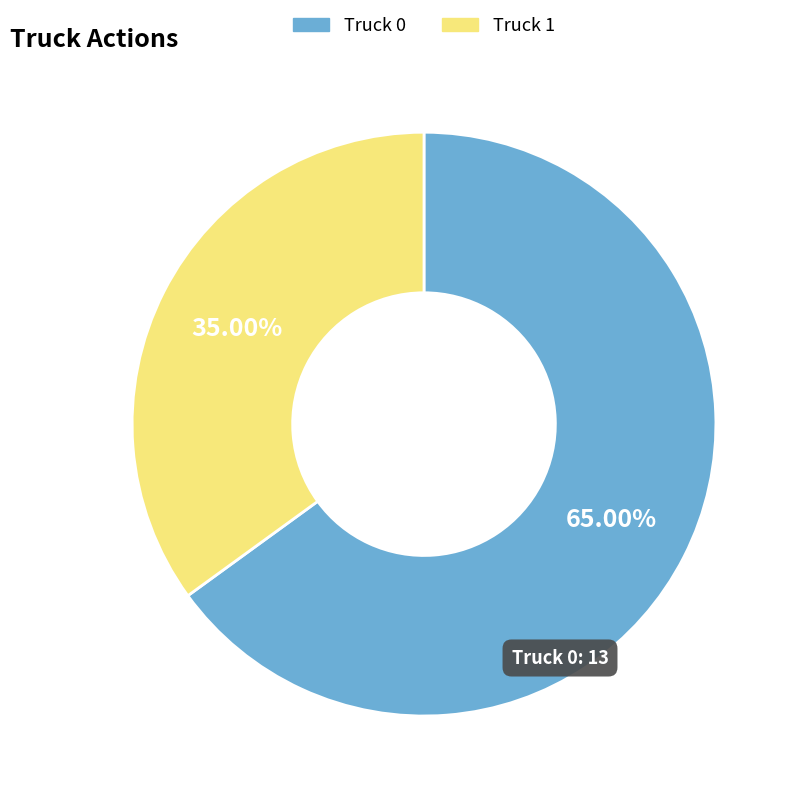

Which category accounts for the majority?

Truck 0